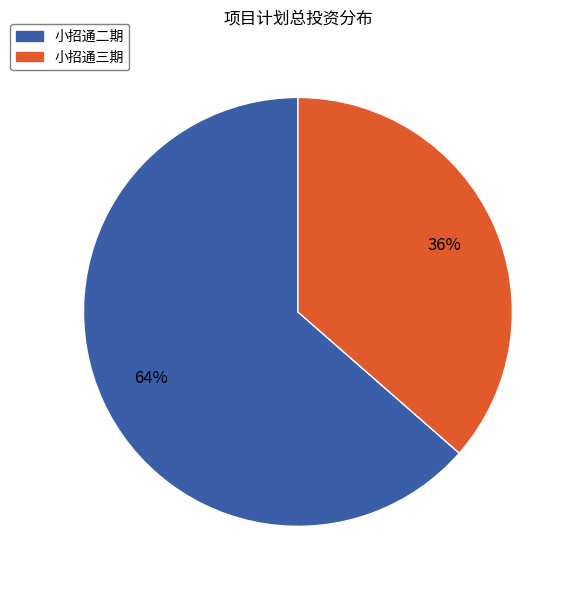

True or false: 小招通二期 accounts for 64% of the total.

True